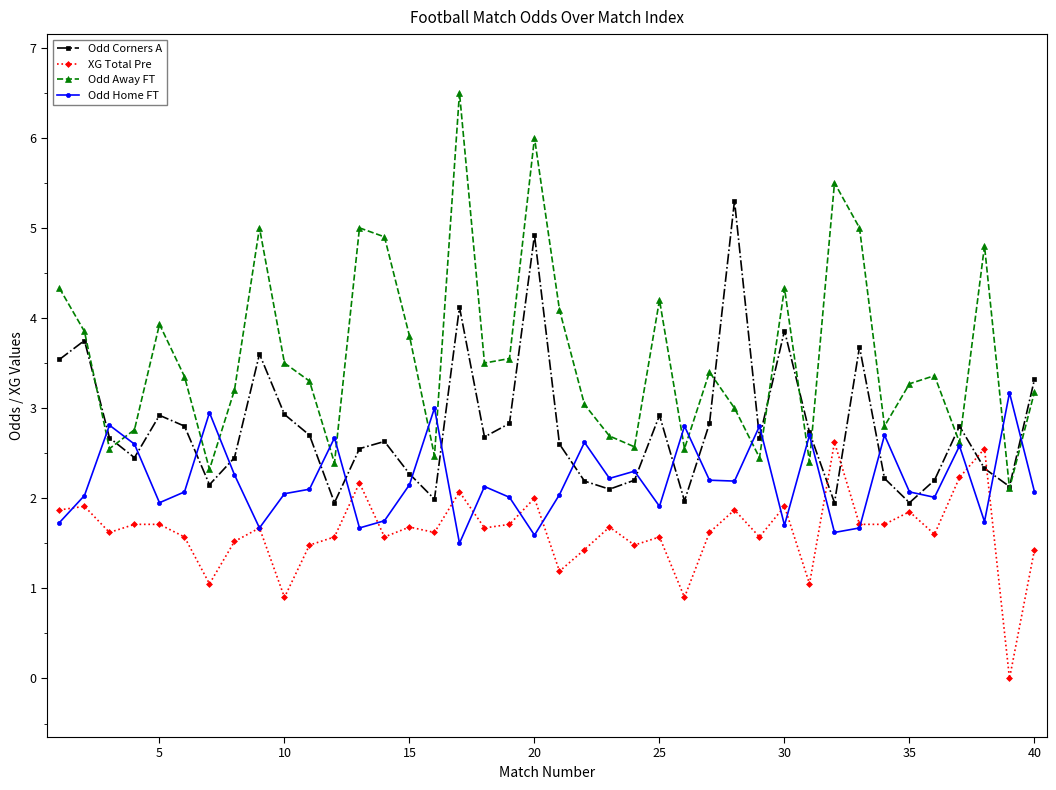

True or false: XG Total Pre and Odd Away FT intersect in this chart.

False